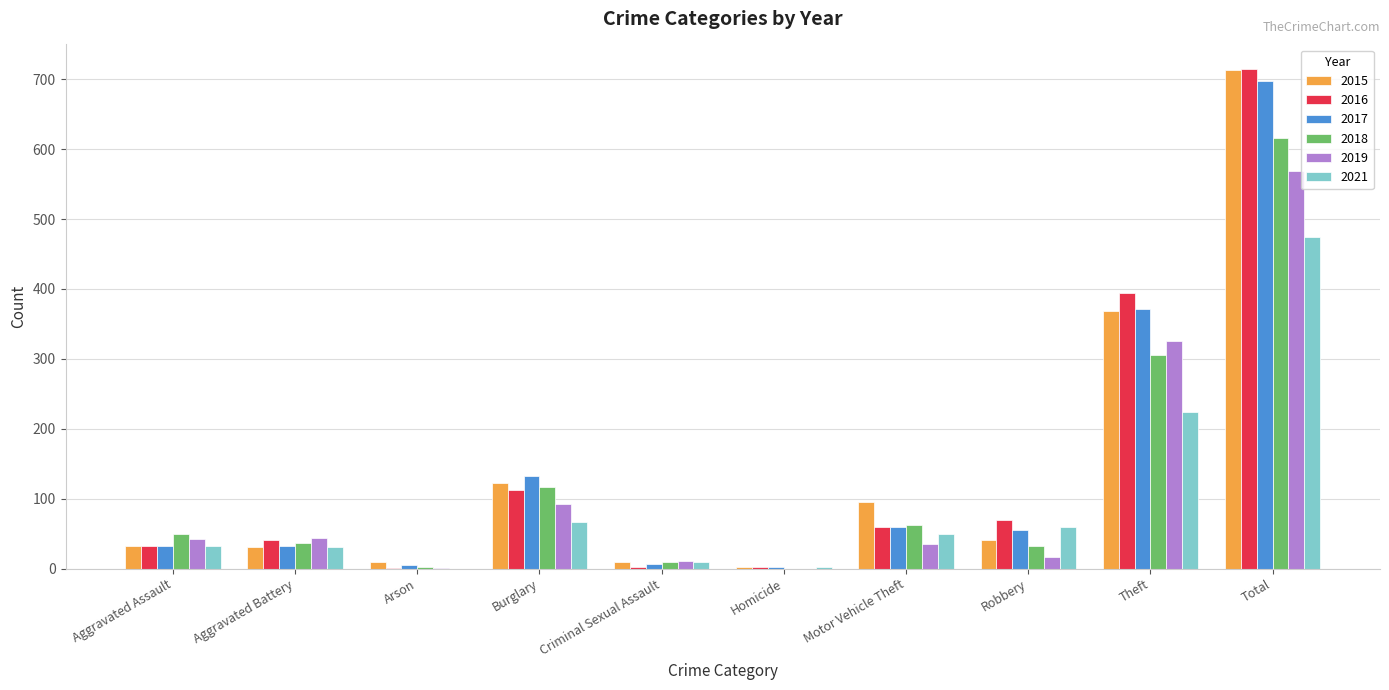

Which category has the highest value in the 2019 series?

Total